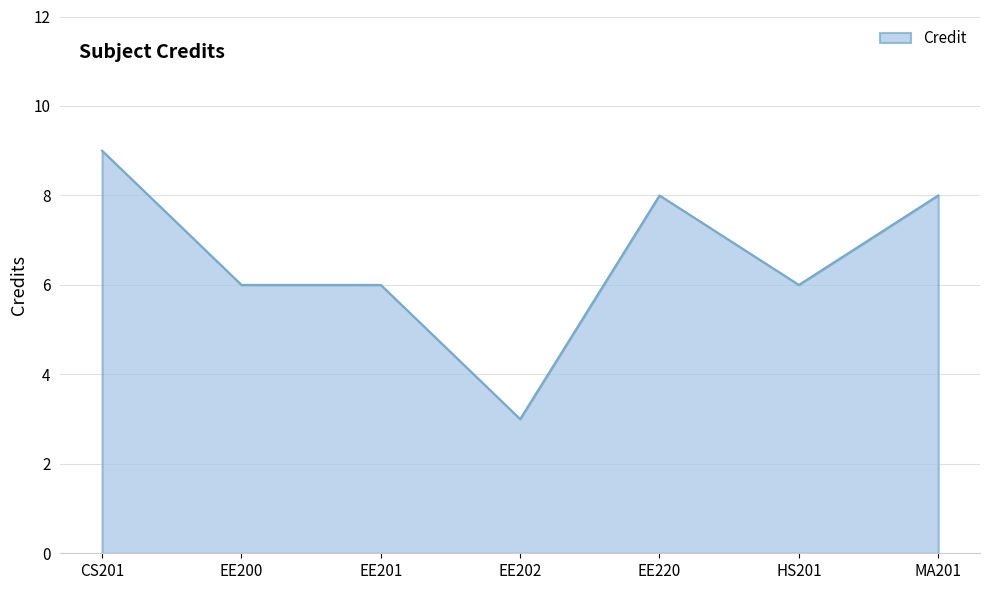

What is the difference between the maximum and minimum values?

6